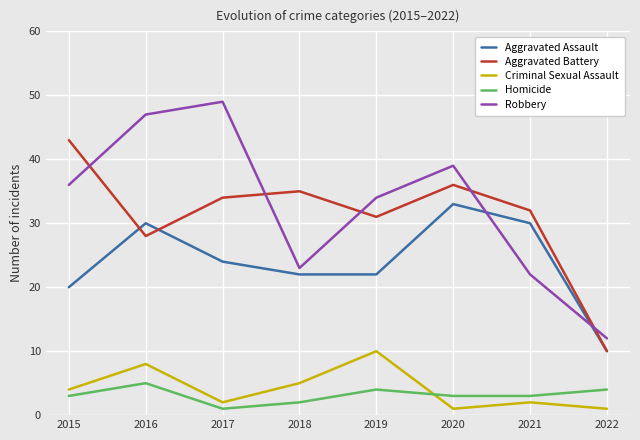

What is the difference between the Criminal Sexual Assault values at 2022 and 2016?

7